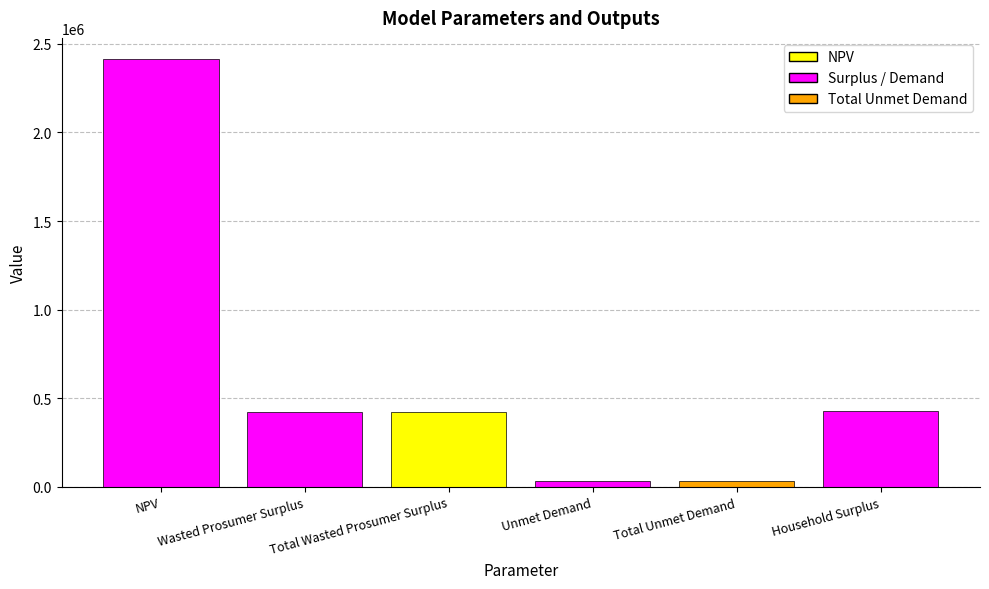

What is the ratio of the value at Household Surplus to the value at Wasted Prosumer Surplus?

1.0